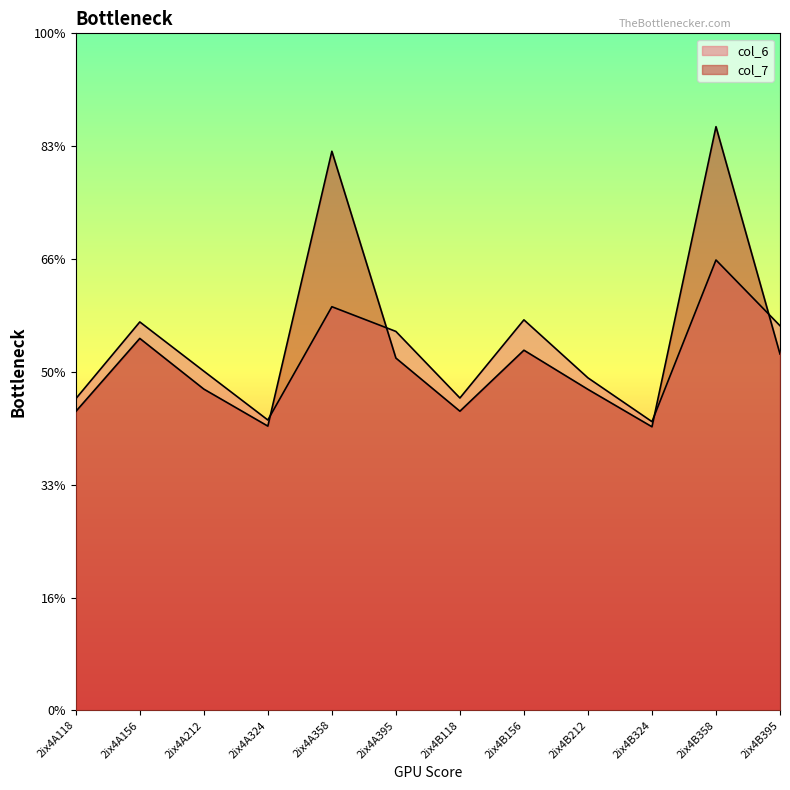

What are all the series names shown in the legend?

col_6, col_7